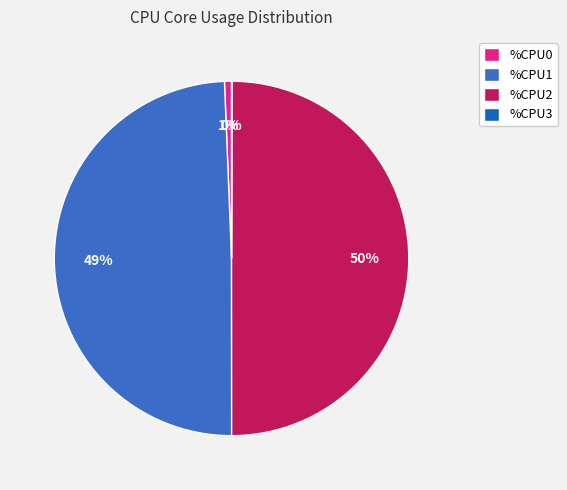

Is there a majority slice in this chart?

No